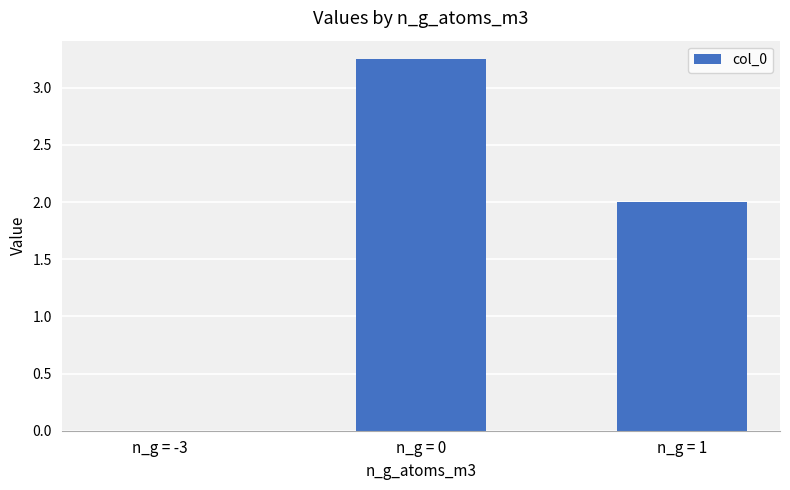

Which category has the highest value across all series?

n_g = 0